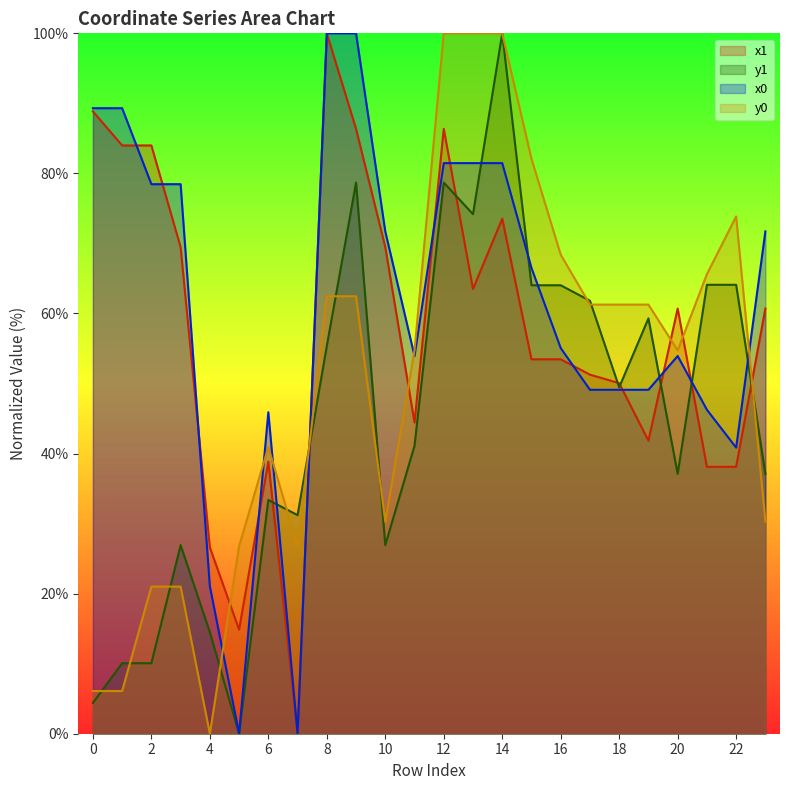

What is the maximum value shown in the chart?

100.0